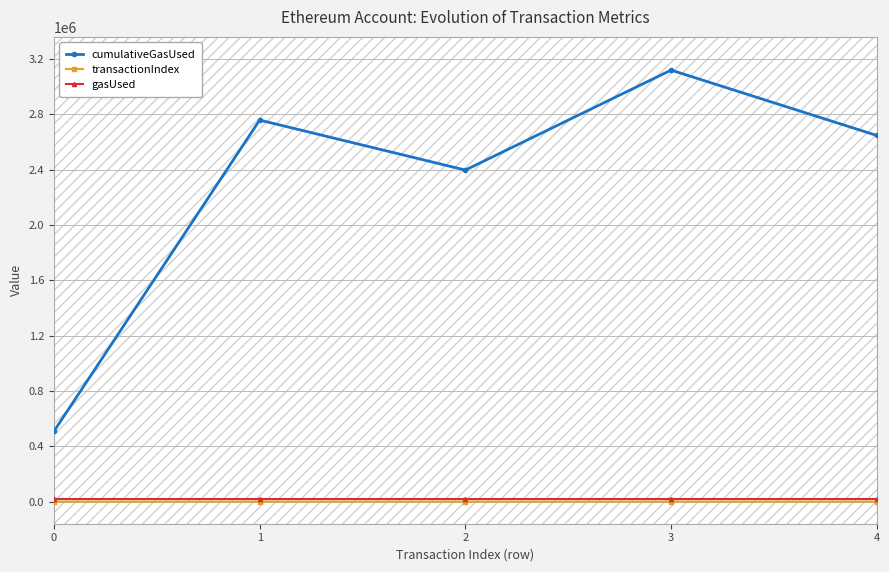

Reading left to right, extract all data points from this chart.

cumulativeGasUsed: 508142	2758497	2397079	3119727	2647052
transactionIndex: 22	129	113	98	19
gasUsed: 21000	21000	21000	21000	21000